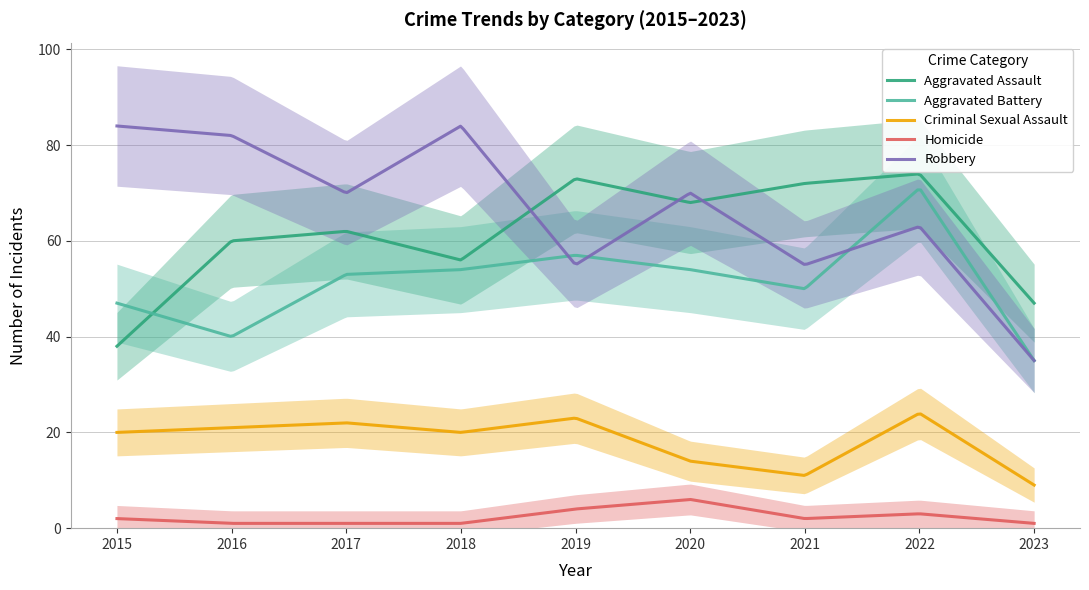

Reading left to right, what are all the values shown in this chart?

Aggravated Assault: 2015=38	2016=60	2017=62	2018=56	2019=73	2020=68	2021=72	2022=74	2023=47
Aggravated Battery: 2015=47	2016=40	2017=53	2018=54	2019=57	2020=54	2021=50	2022=71	2023=35
Criminal Sexual Assault: 2015=20	2016=21	2017=22	2018=20	2019=23	2020=14	2021=11	2022=24	2023=9
Homicide: 2015=2	2016=1	2017=1	2018=1	2019=4	2020=6	2021=2	2022=3	2023=1
Robbery: 2015=84	2016=82	2017=70	2018=84	2019=55	2020=70	2021=55	2022=63	2023=35